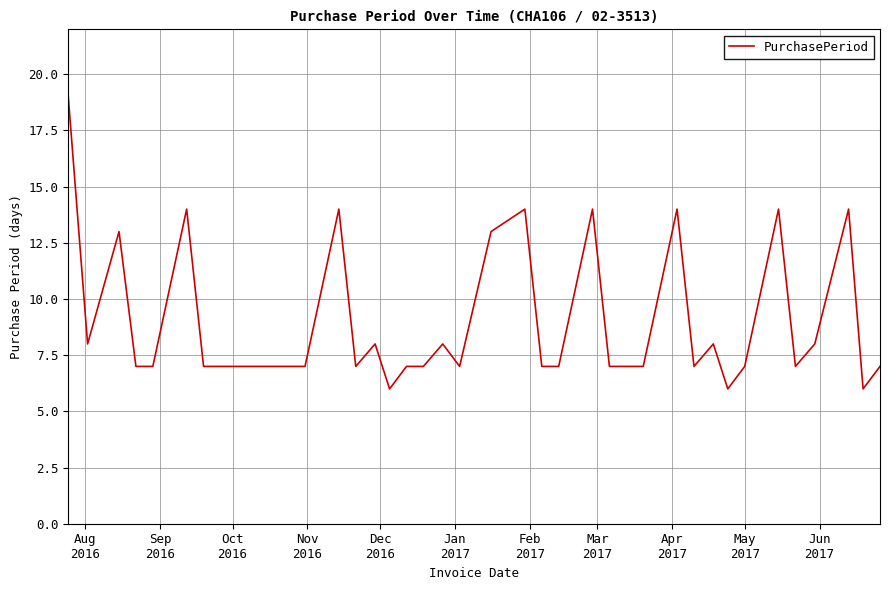

What is the smallest value displayed?

6